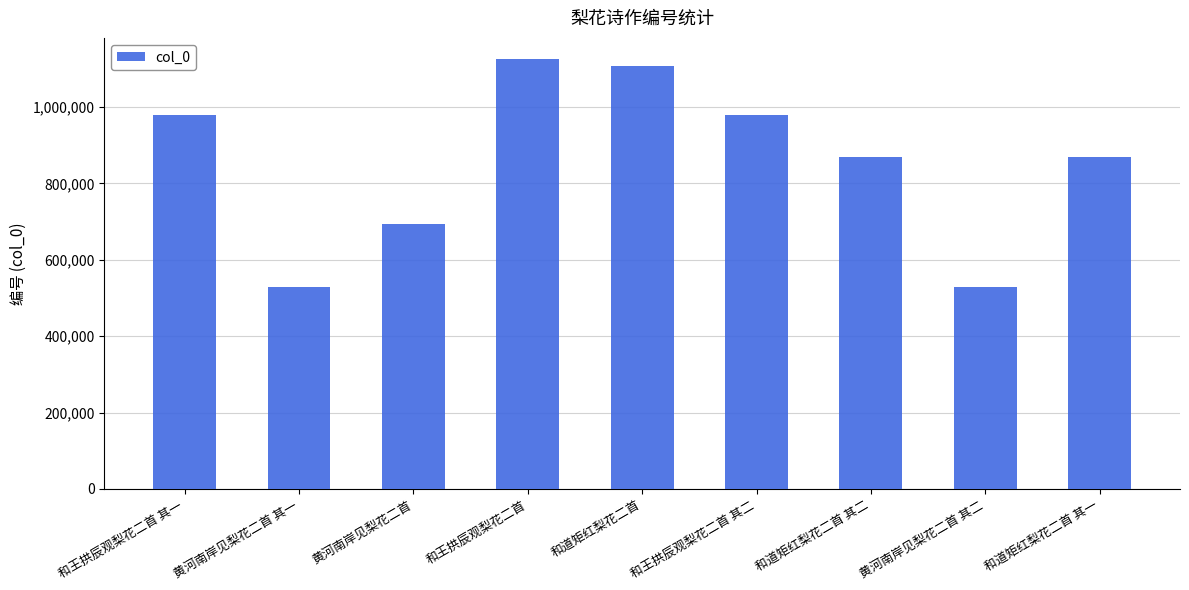

What is the label of the 3rd bar from the right?

和道矩红梨花二首 其二